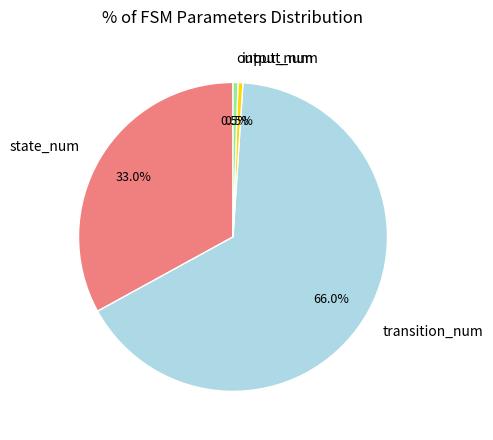

True or false: state_num accounts for 25% of the total.

False